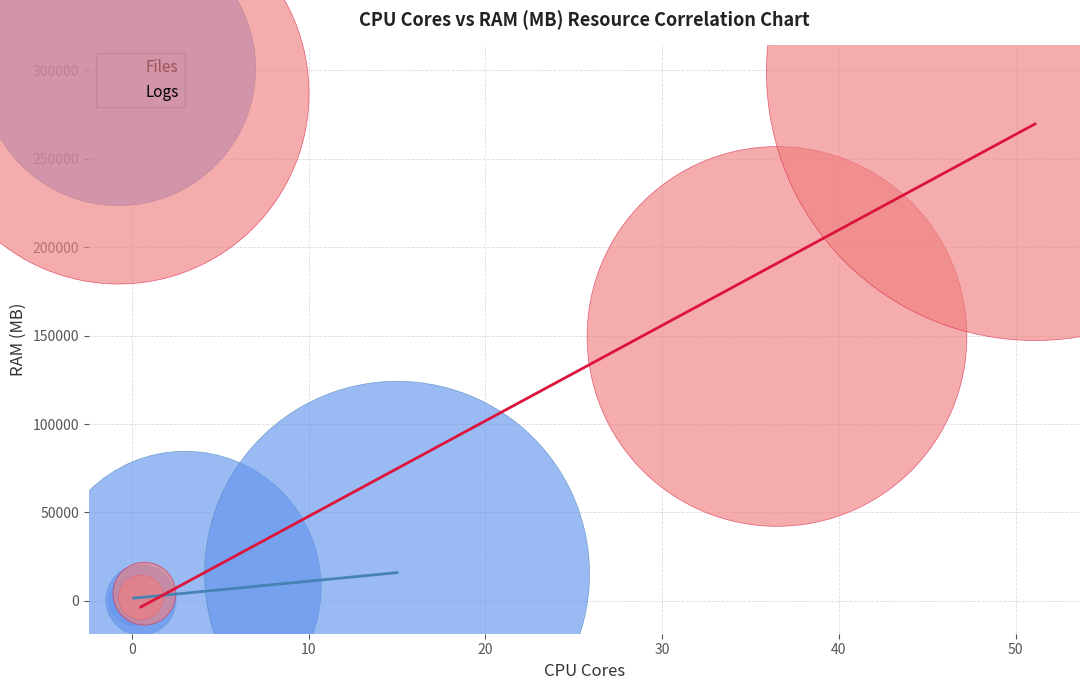

Which series contains the highest Y value?

Logs